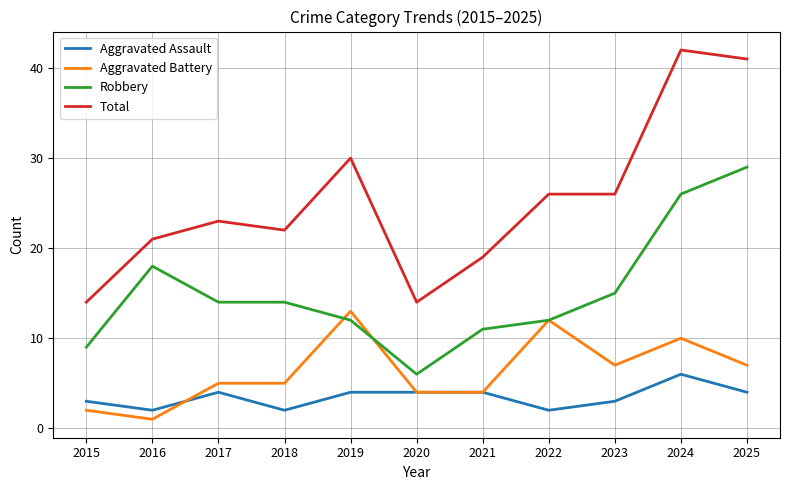

Reading left to right, what are all the values shown in this chart?

Aggravated Assault: 3	2	4	2	4	4	4	2	3	6	4
Aggravated Battery: 2	1	5	5	13	4	4	12	7	10	7
Robbery: 9	18	14	14	12	6	11	12	15	26	29
Total: 14	21	23	22	30	14	19	26	26	42	41